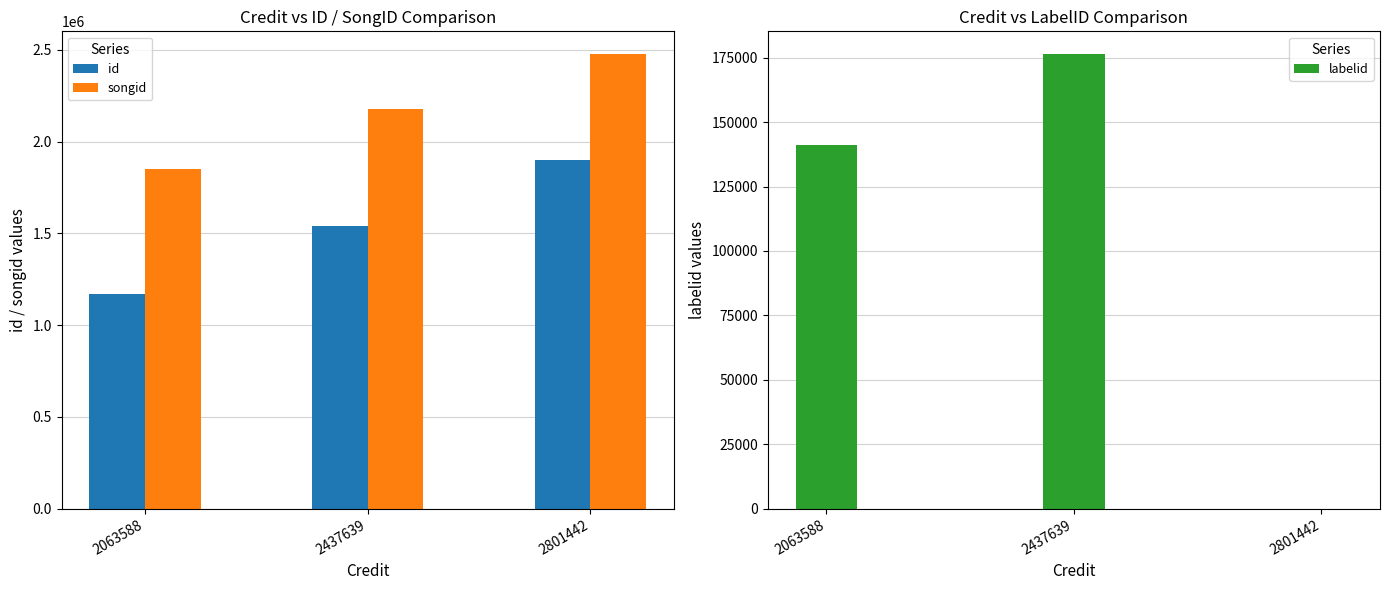

Which series has the largest range (max minus min)?

id